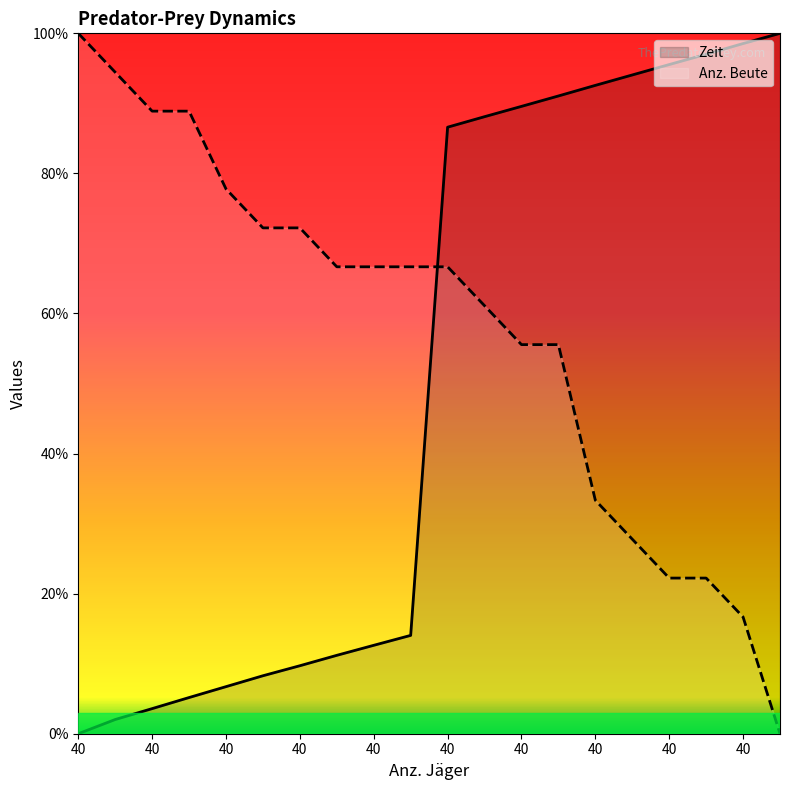

What is the approximate value of Anz. Beute at 40?

27.8